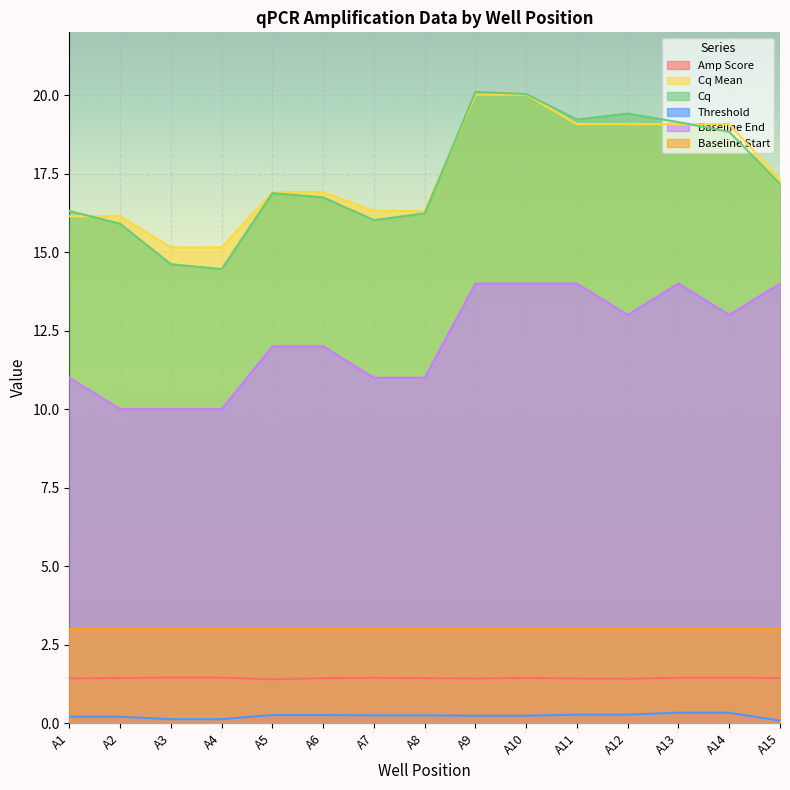

Where do Cq and Cq Mean first cross each other?

A1 and A2